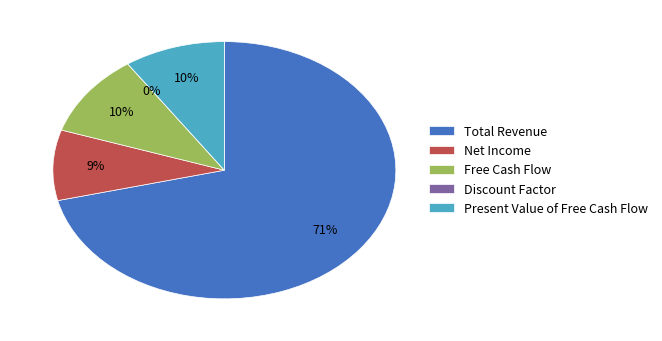

How many slices are in this pie chart?

5